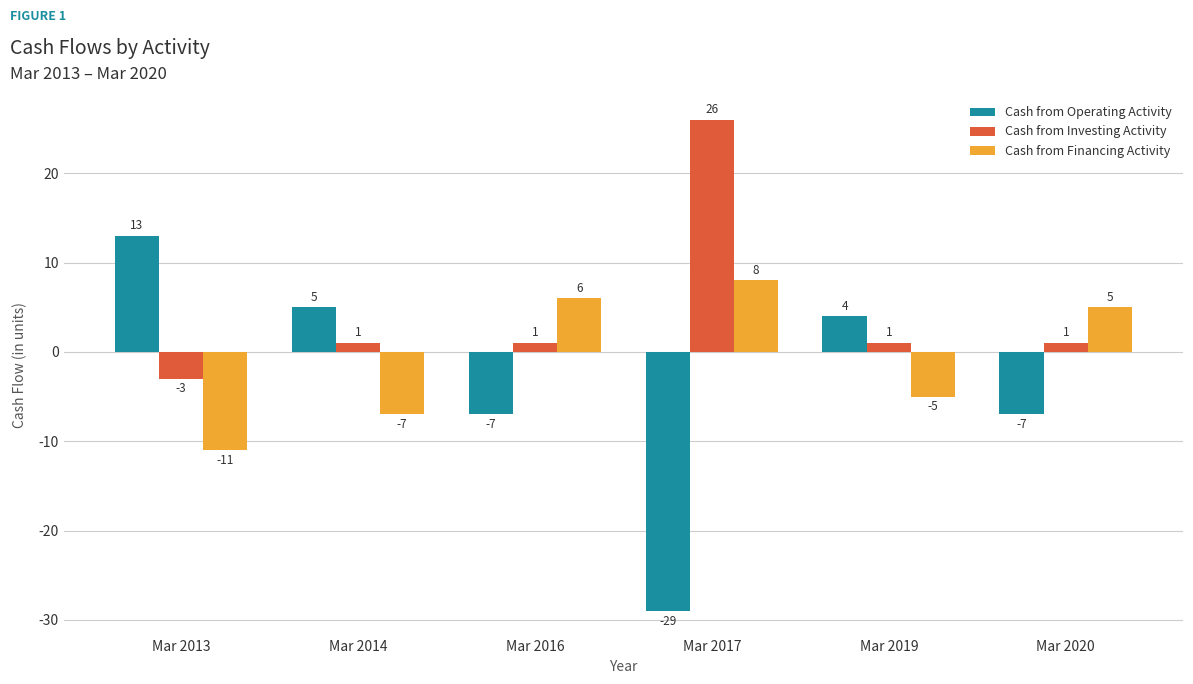

Reading left to right, what are all the values shown in this chart?

Cash from Operating Activity: Mar 2013=13	Mar 2014=5	Mar 2016=-7	Mar 2017=-29	Mar 2019=4	Mar 2020=-7
Cash from Investing Activity: Mar 2013=-3	Mar 2014=1	Mar 2016=1	Mar 2017=26	Mar 2019=1	Mar 2020=1
Cash from Financing Activity: Mar 2013=-11	Mar 2014=-7	Mar 2016=6	Mar 2017=8	Mar 2019=-5	Mar 2020=5